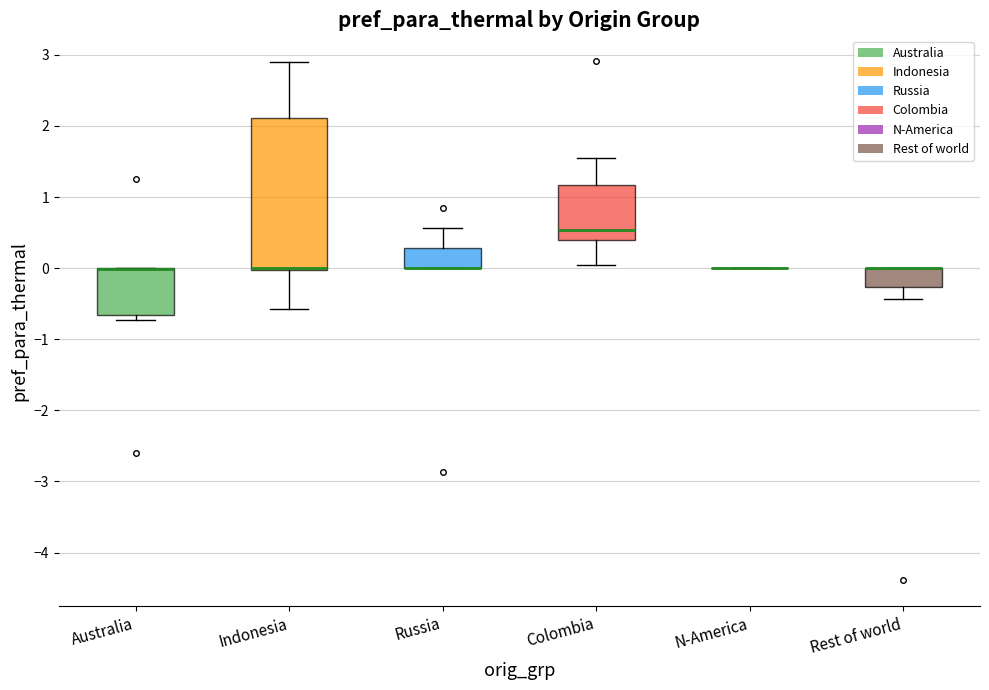

Reading left to right, transcribe this box plot: for each box, give where its median line is, the range the box spans, and where its two whiskers end, as read against the y-axis. The values are not printed on the chart, so give them approximately, as read against the axis.

Australia: median 0.0 (drawn on the box's upper edge), box -0.7 to 0.0, whiskers -0.7 (just below the box's lower edge) to 0.0
Indonesia: median 0.0 (drawn on the box's lower edge), box 0.0 to 2.1, whiskers -0.6 to 2.9
Russia: median 0.0 (drawn on the box's lower edge), box 0.0 to 0.3, whiskers 0.0 to 0.6
Colombia: median 0.5, box 0.4 to 1.2, whiskers 0.1 to 1.6
N-America: box collapsed to a line at 0.0, whiskers 0.0 to 0.0
Rest of world: median 0.0 (drawn on the box's upper edge), box -0.3 to 0.0, whiskers -0.4 to 0.0